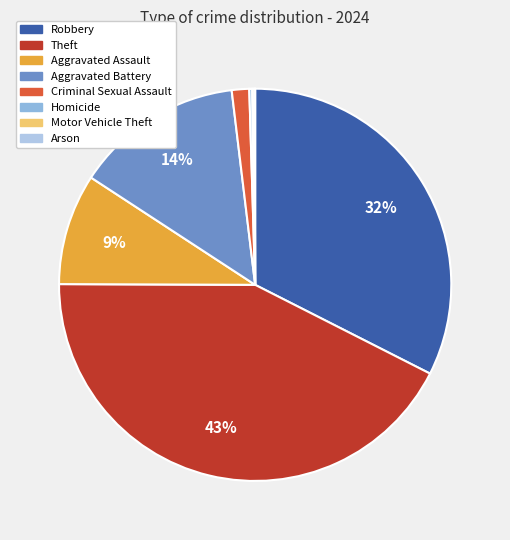

Does any single category account for the majority?

No